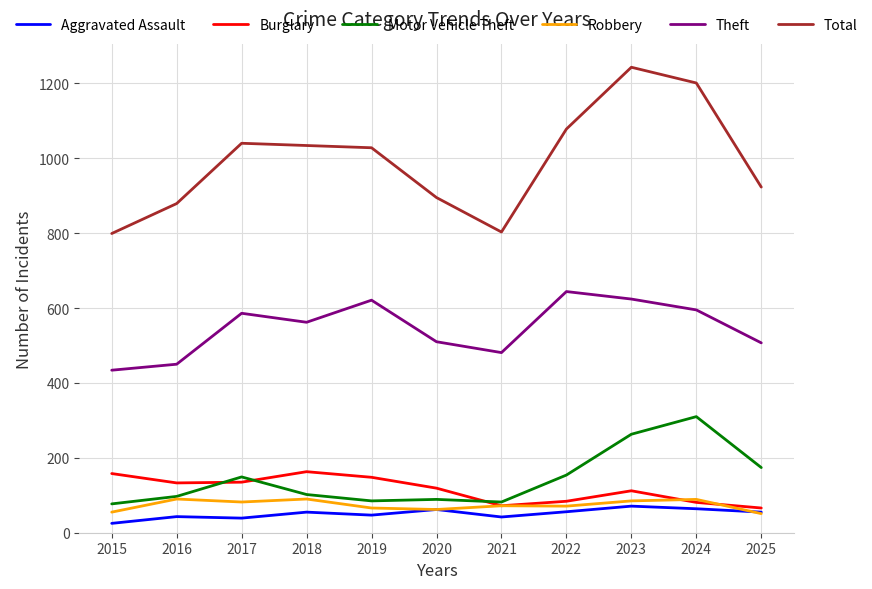

Is the value of Burglary at 2018 greater than the value of Aggravated Assault at 2025?

Yes